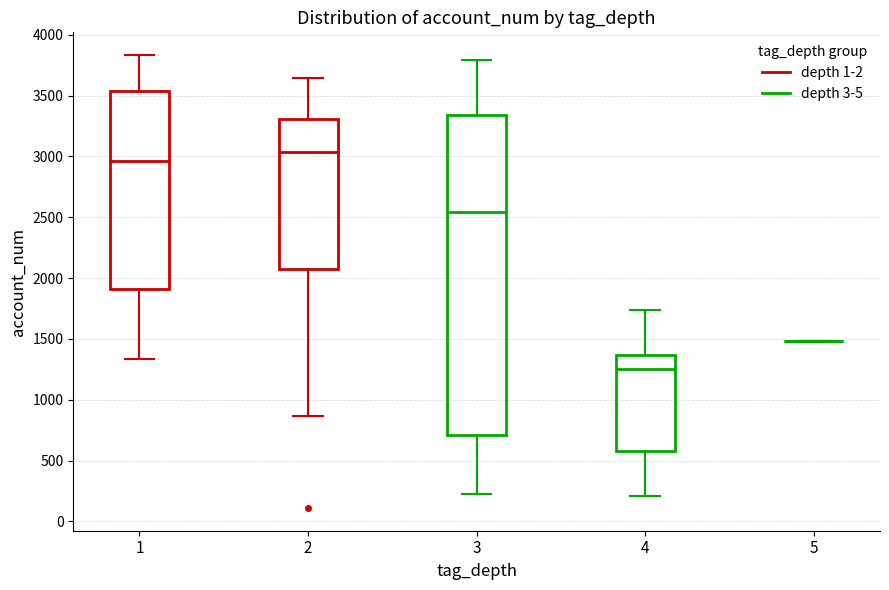

Reading left to right, read every box against the y-axis: the position of its median line, the range the box covers, and the ends of its whiskers. The values are not printed on the chart, so give them approximately, as read against the axis.

1: median 2950, box 1900 to 3550, whiskers 1350 to 3850
2: median 3050, box 2100 to 3300, whiskers 850 to 3650
3: median 2550, box 700 to 3350, whiskers 250 to 3800
4: median 1250, box 600 to 1350, whiskers 200 to 1750
5: box collapsed to a line at 1500, whiskers 1500 to 1500